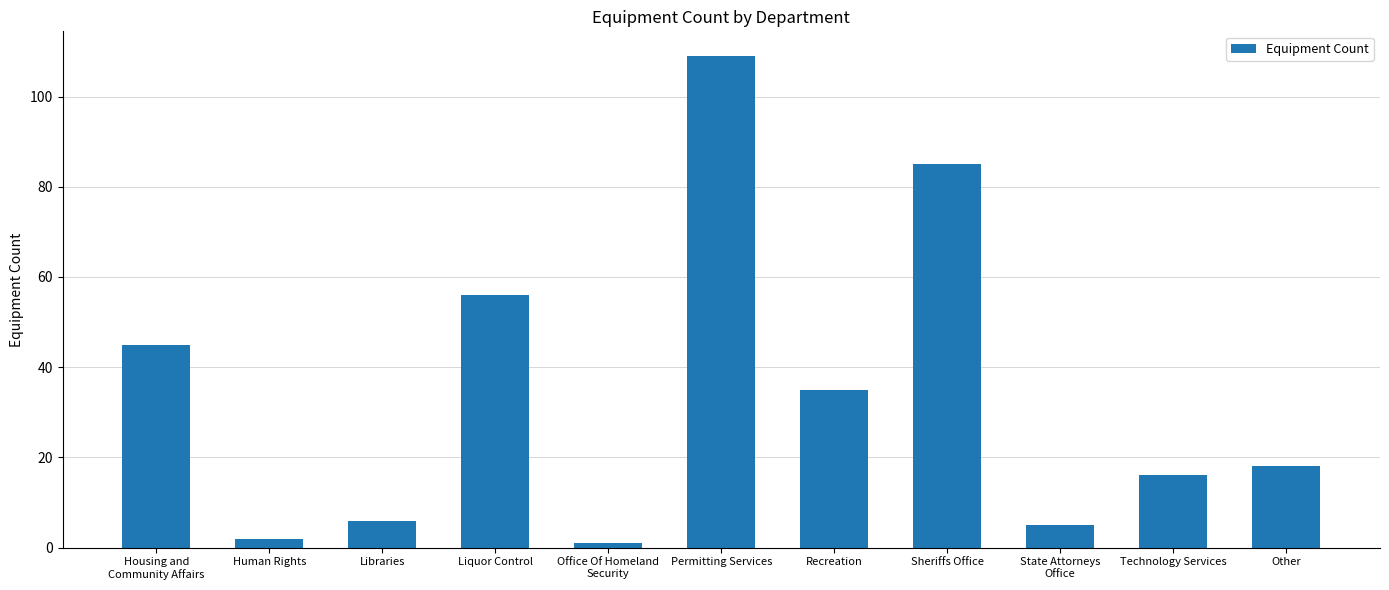

What is the difference between the maximum and minimum values?

108